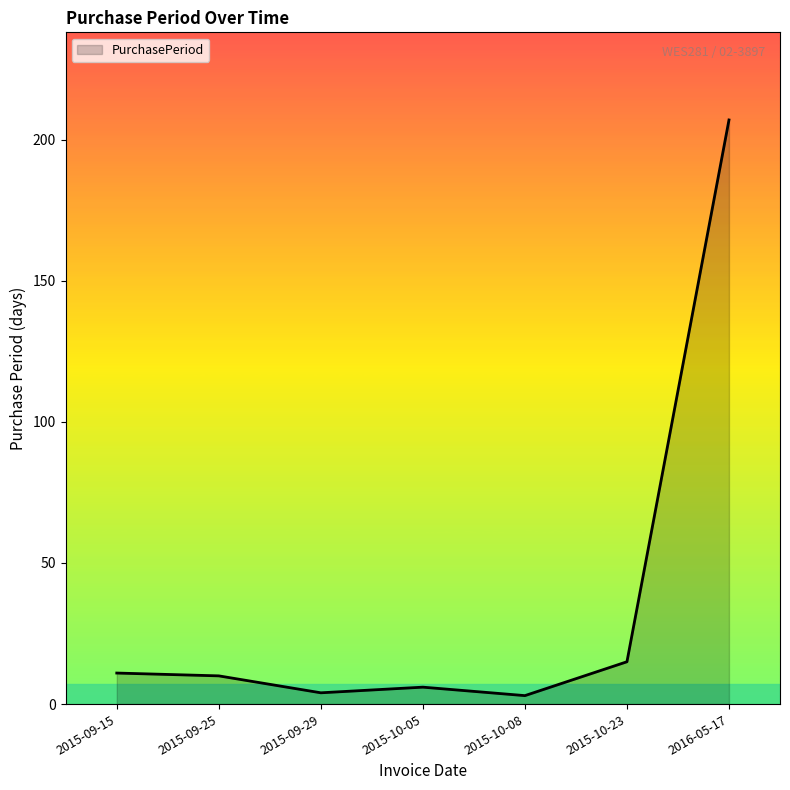

Which category has the highest value across all series?

2016-05-17